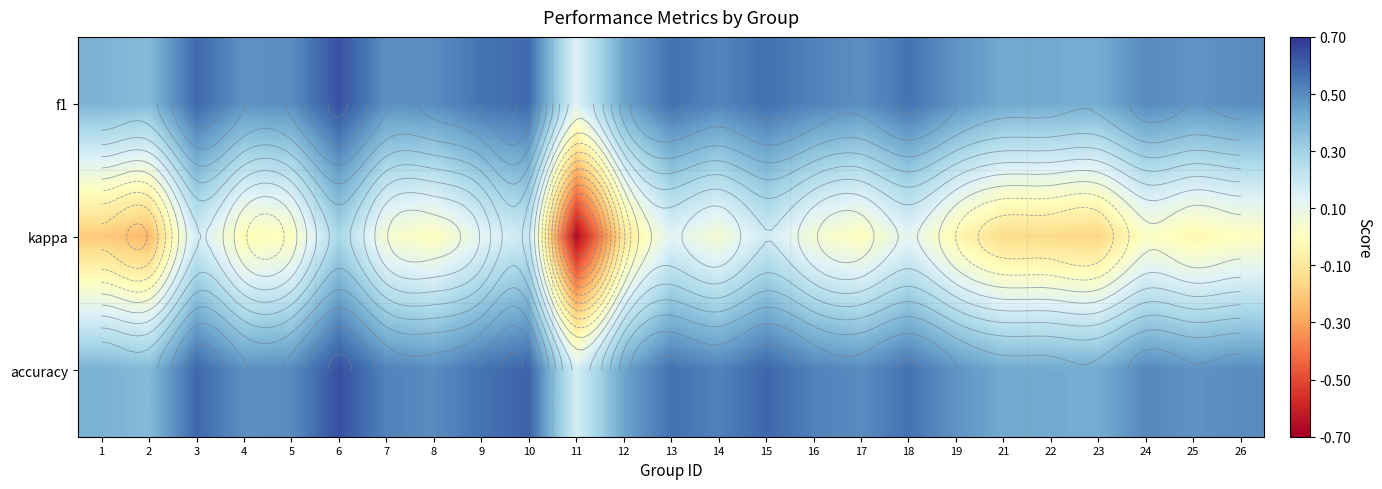

Is it true that kappa equals 0.0 at 17?

True